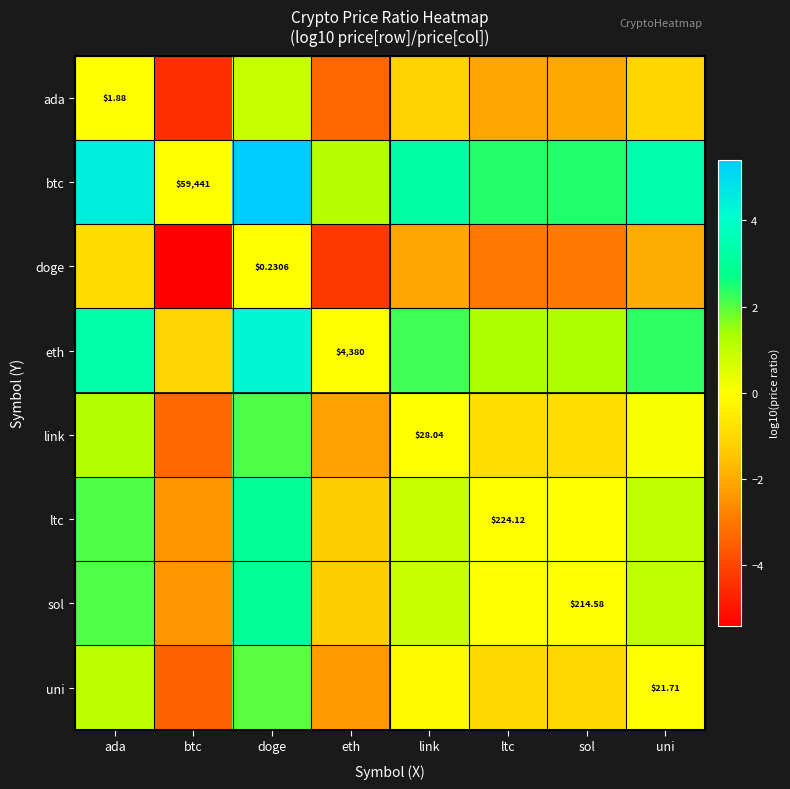

At which category does the chart reach its minimum across all series?

btc